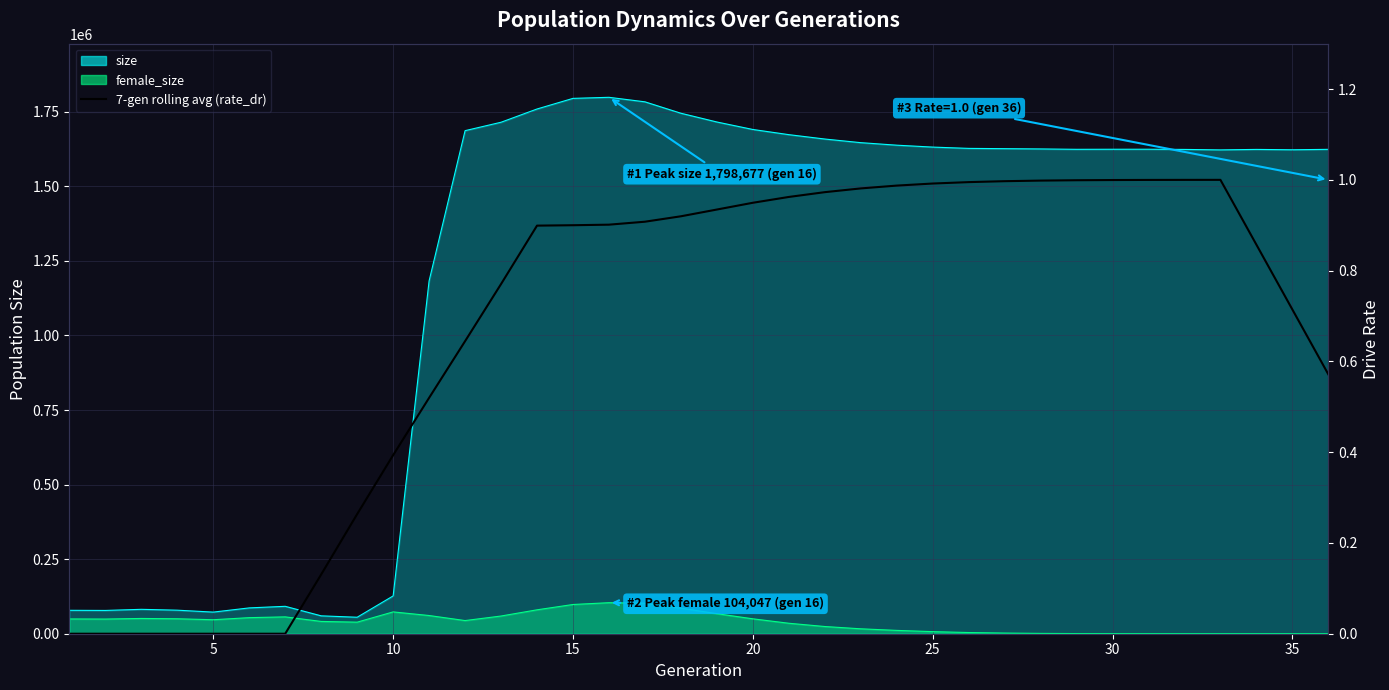

What is the difference between the maximum and second lowest values?

1.0